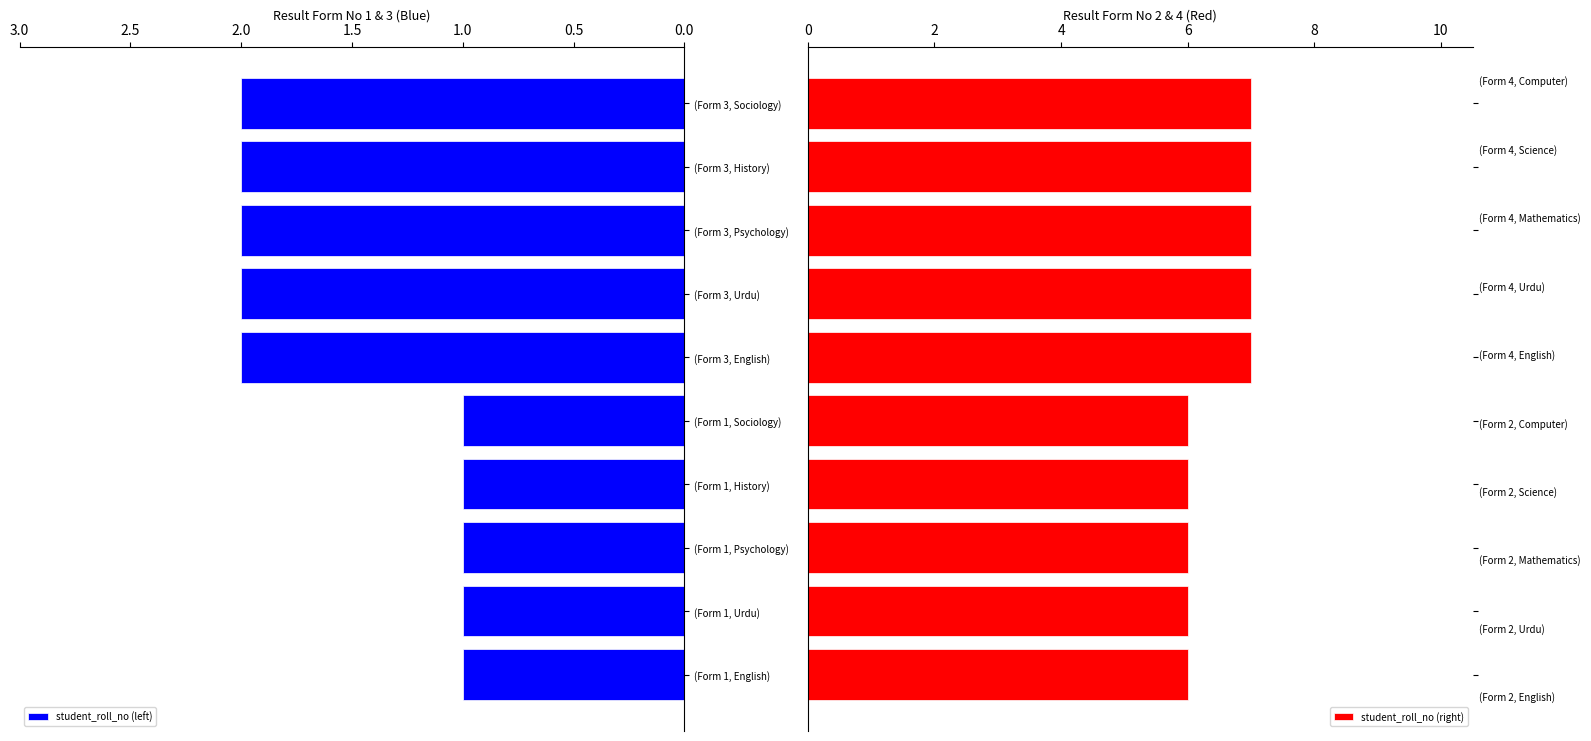

What is the sum of all student_roll_no (left) values?

15